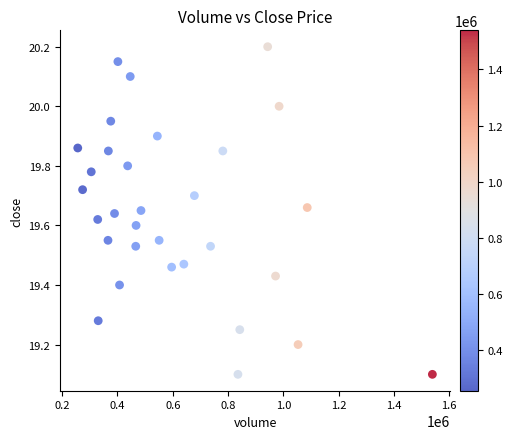

What is the range of X values (max minus min)?

1283200.0